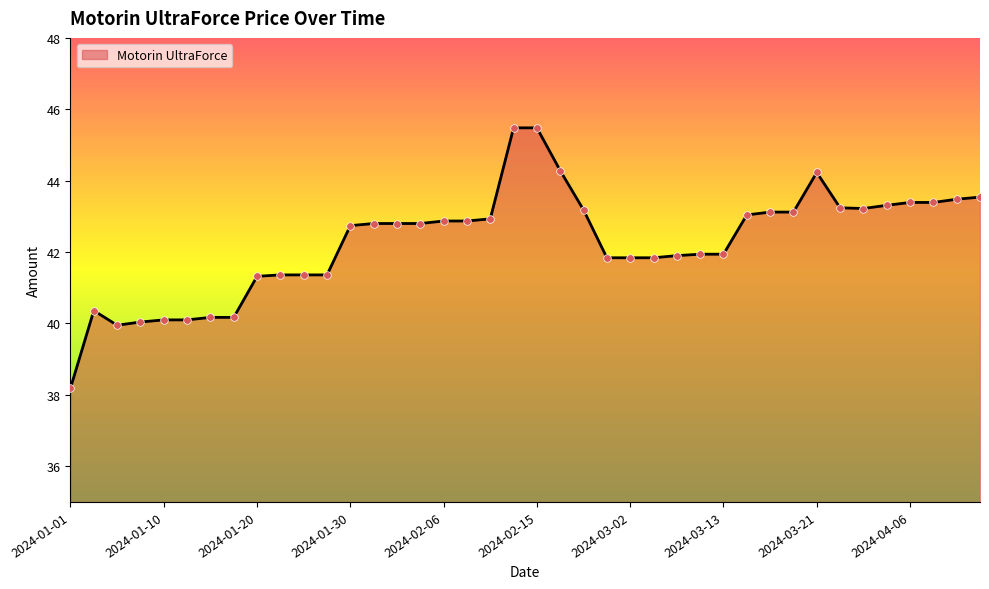

What is the difference between the maximum and minimum values?

7.3